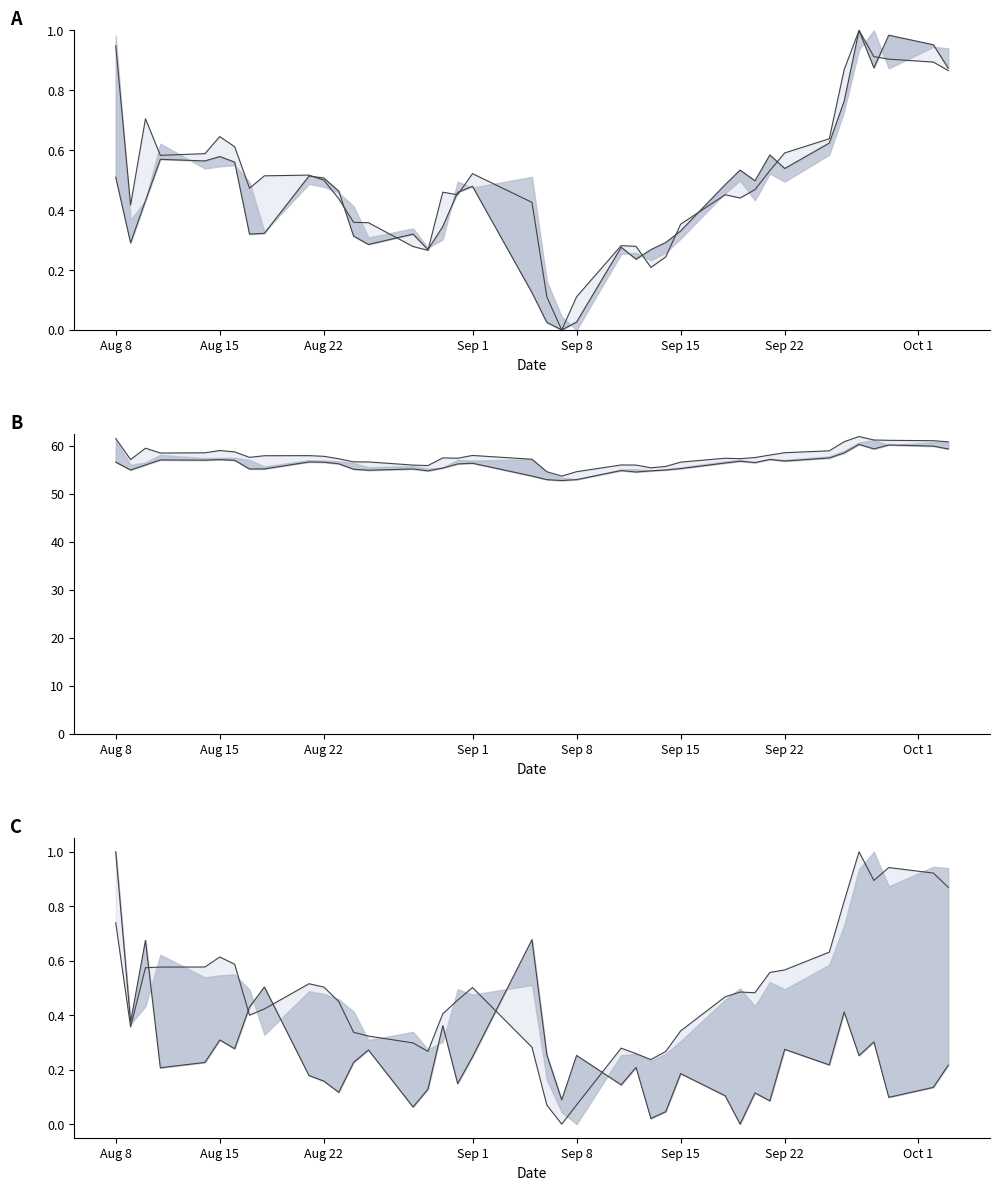

How many data points in Low are less than 56?

18